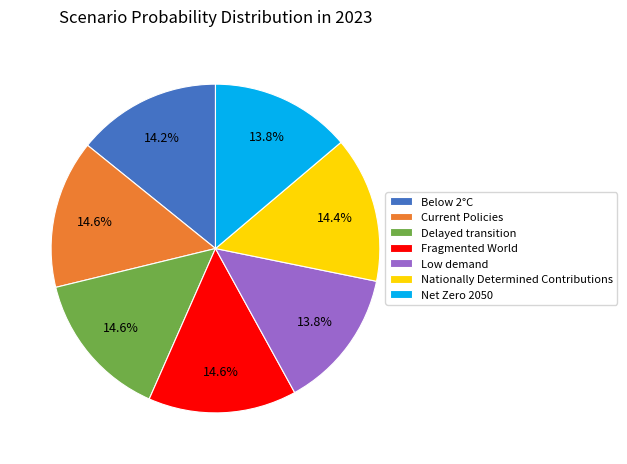

Does Net Zero 2050 account for over 50% of the chart?

No